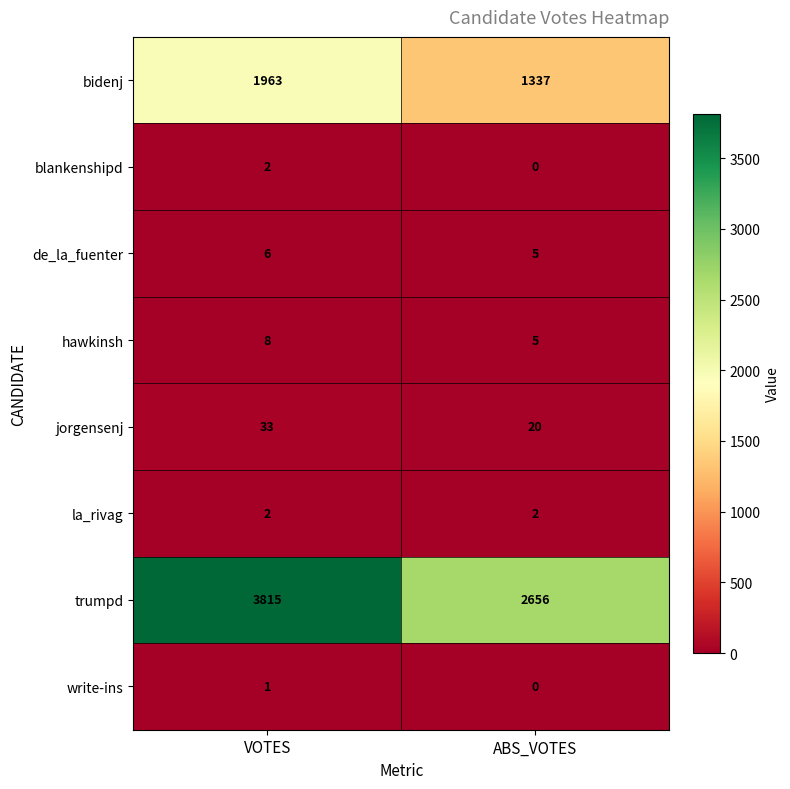

What is the total value across all series at ABS_VOTES?

4025